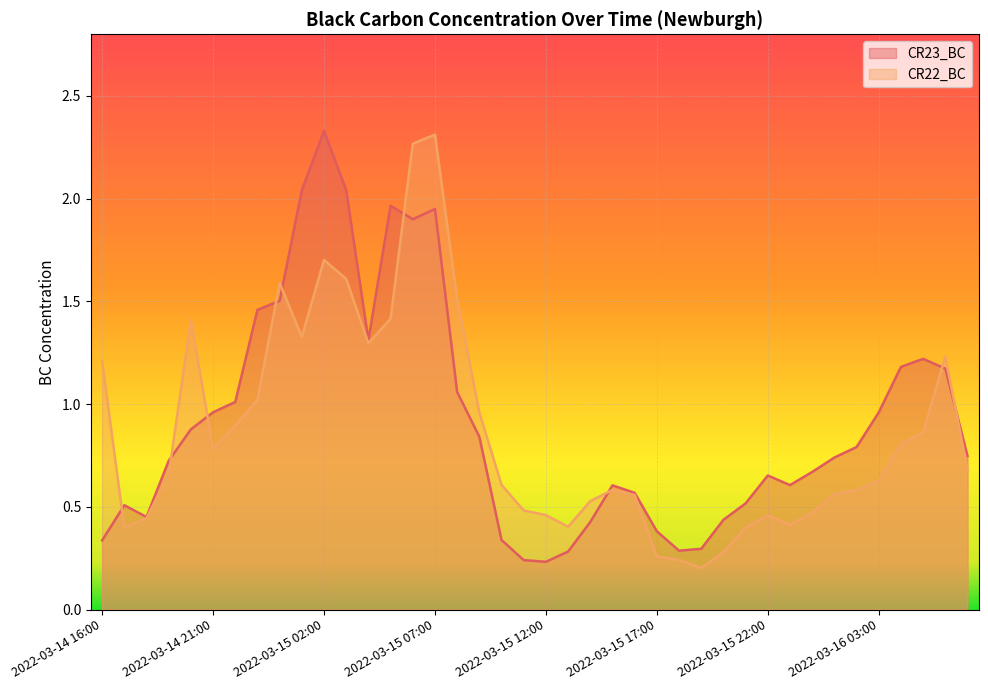

The value of CR23_BC at 2022-03-16 04:00 is 0.4. True or false?

False